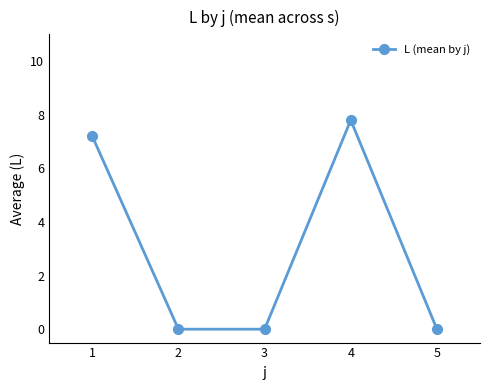

What is the difference between the maximum and second lowest values?

7.8